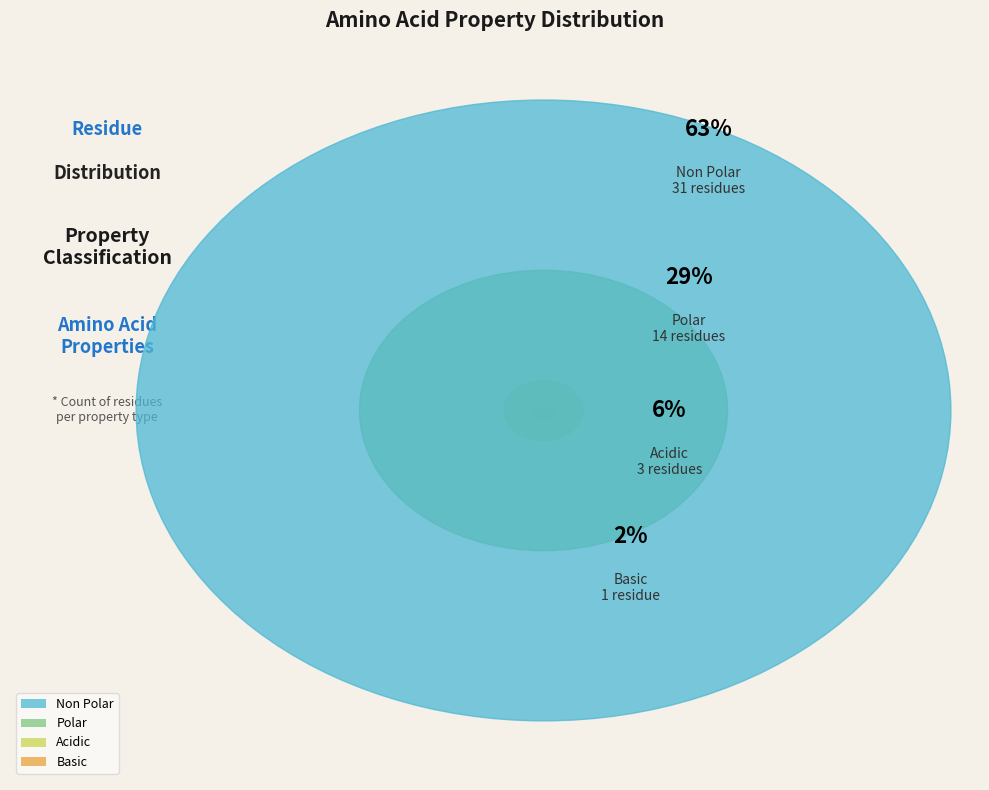

Which category has the smallest portion of the pie?

basic